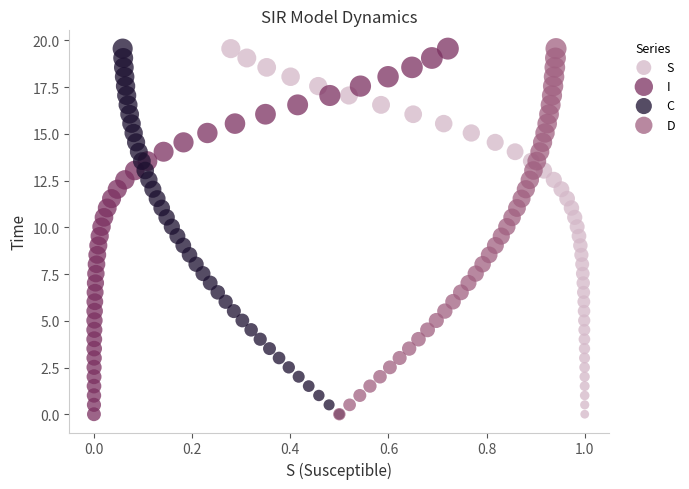

What are all the series names shown in the legend?

S, I, C, D